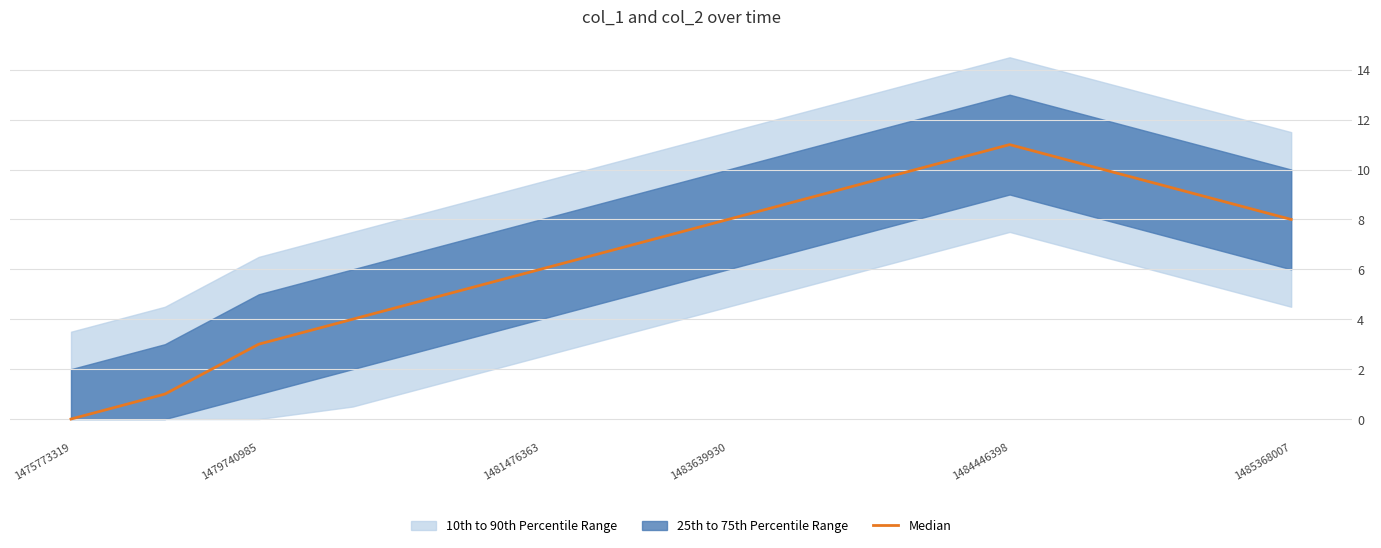

Which has a higher value, 6 or 1481476363?

6